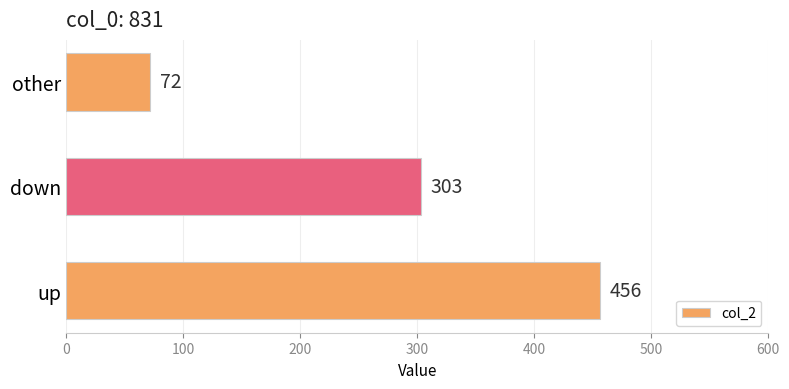

Reading bottom to top, list all the values displayed in this chart.

456	303	72